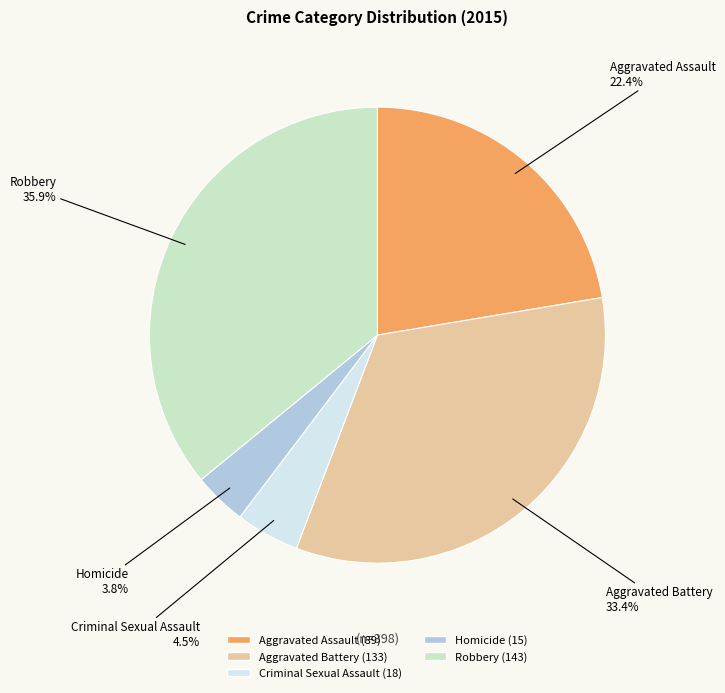

What percentage is NOT represented by Robbery?

64.1%